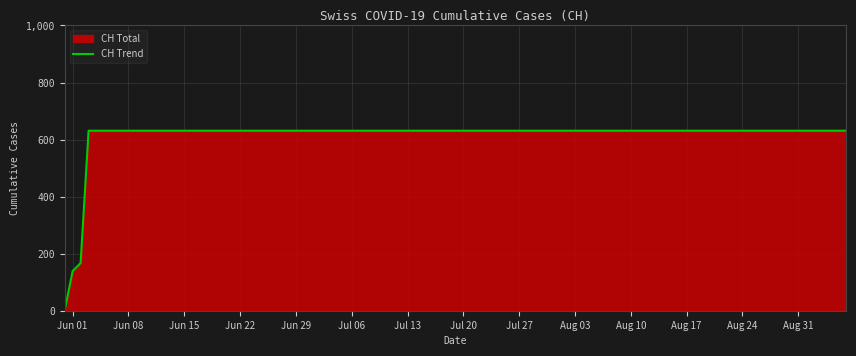

What is the maximum value shown in the chart?

631